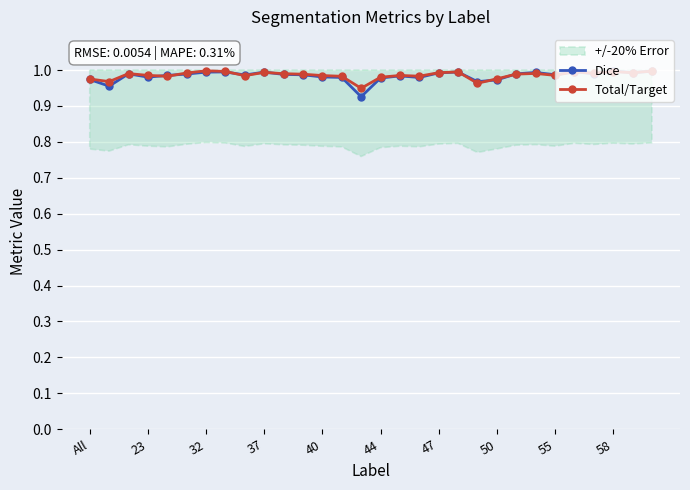

Is this an area chart (filled region under the line)?

No